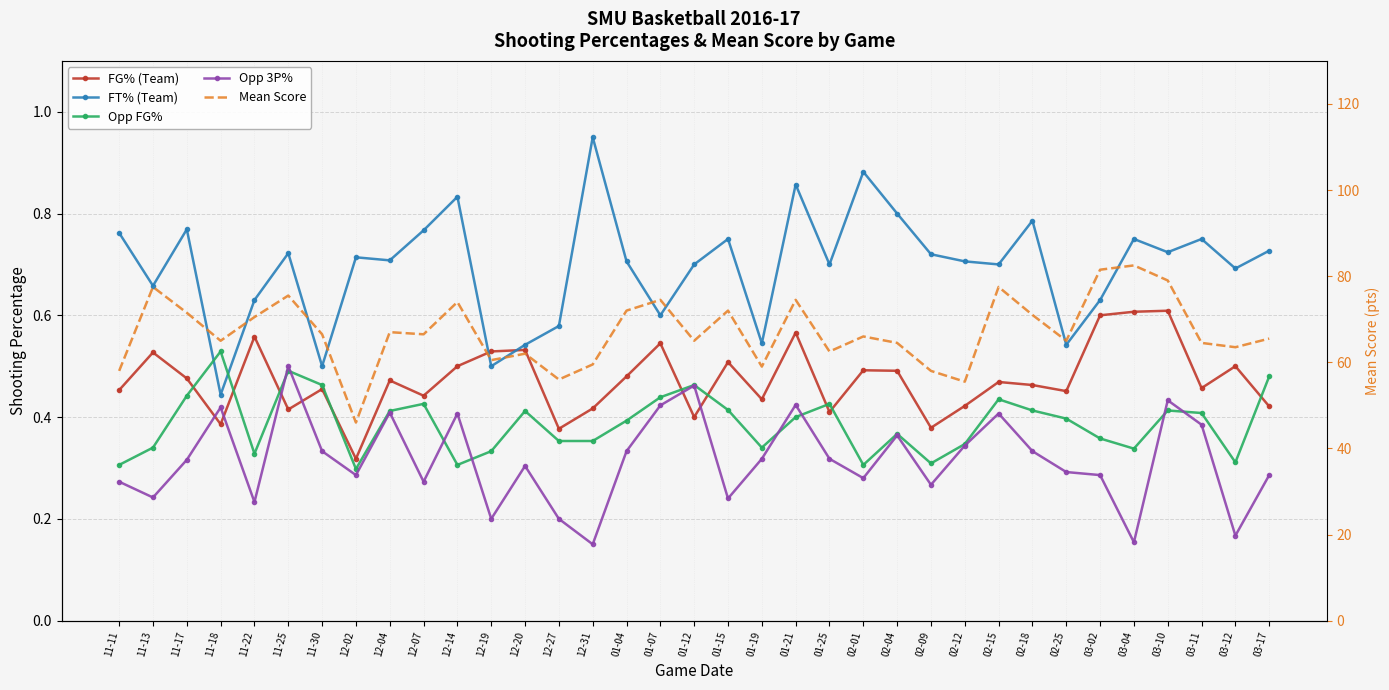

True or false: Mean_Score and Opp_Threes_Pct intersect in this chart.

False